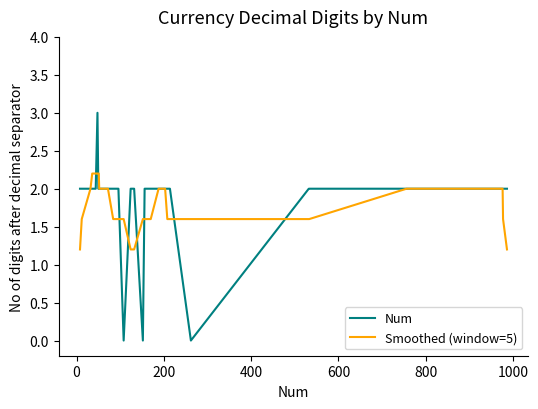

Which series has the widest spread of values?

Num